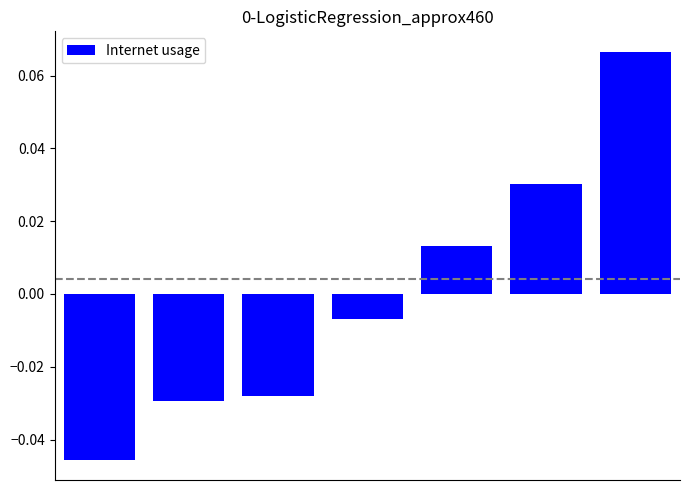

At which label does the data first exceed 0?

4